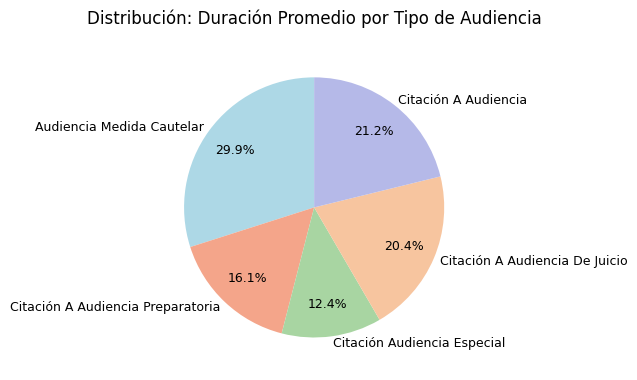

To the nearest percent, what portion does Citación A Audiencia De Juicio represent?

20%